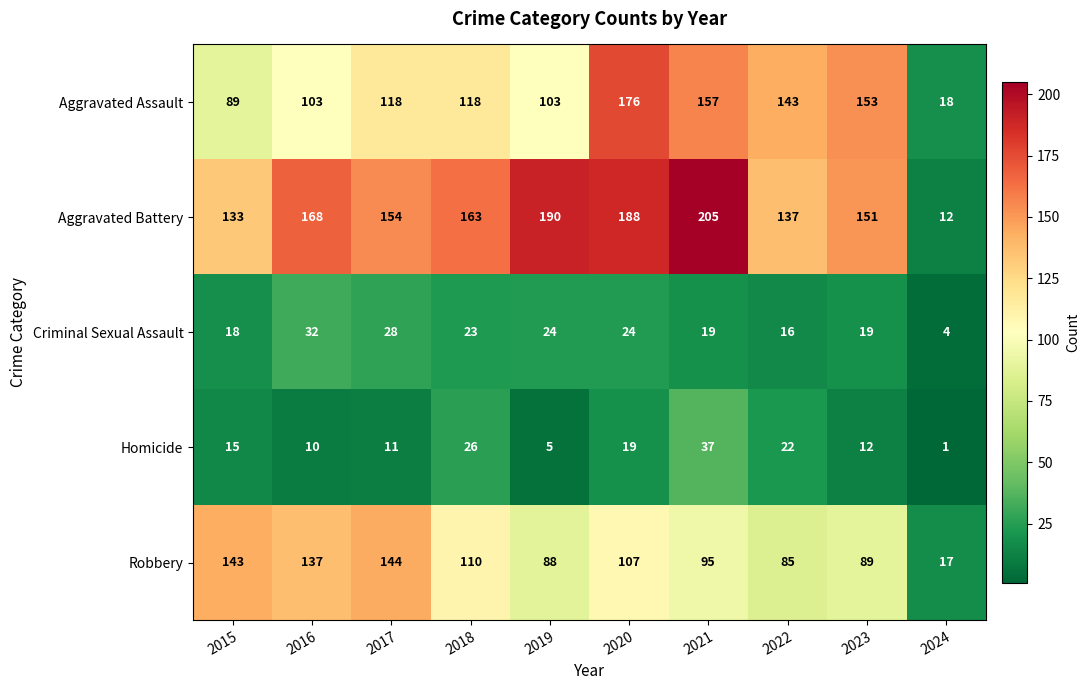

Which series has the largest total across all categories?

Aggravated Battery